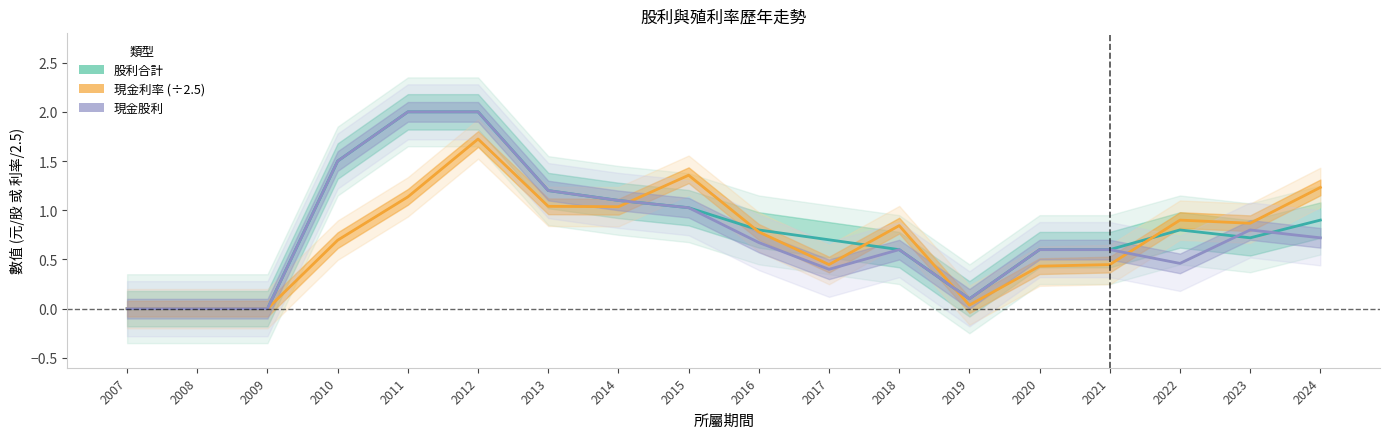

Reading left to right, what are all the values shown in this chart?

股利合計: 2007=0.0	2008=0.0	2009=0.0	2010=1.5	2011=2.0	2012=2.0	2013=1.2	2014=1.1	2015=1.0	2016=0.8	2017=0.7	2018=0.6	2019=0.1	2020=0.6	2021=0.6	2022=0.8	2023=0.7	2024=0.9
現金利率 (÷2.5): 2007=0.0	2008=0.0	2009=0.0	2010=0.7	2011=1.1	2012=1.7	2013=1.0	2014=1.0	2015=1.4	2016=0.8	2017=0.4	2018=0.8	2019=0.0	2020=0.4	2021=0.4	2022=0.9	2023=0.9	2024=1.2
現金股利: 2007=0.0	2008=0.0	2009=0.0	2010=1.5	2011=2.0	2012=2.0	2013=1.2	2014=1.1	2015=1.0	2016=0.7	2017=0.4	2018=0.6	2019=0.1	2020=0.6	2021=0.6	2022=0.5	2023=0.8	2024=0.7